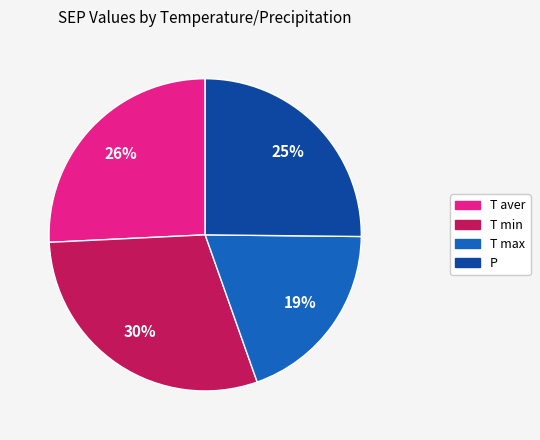

Is T min the majority of the pie?

No